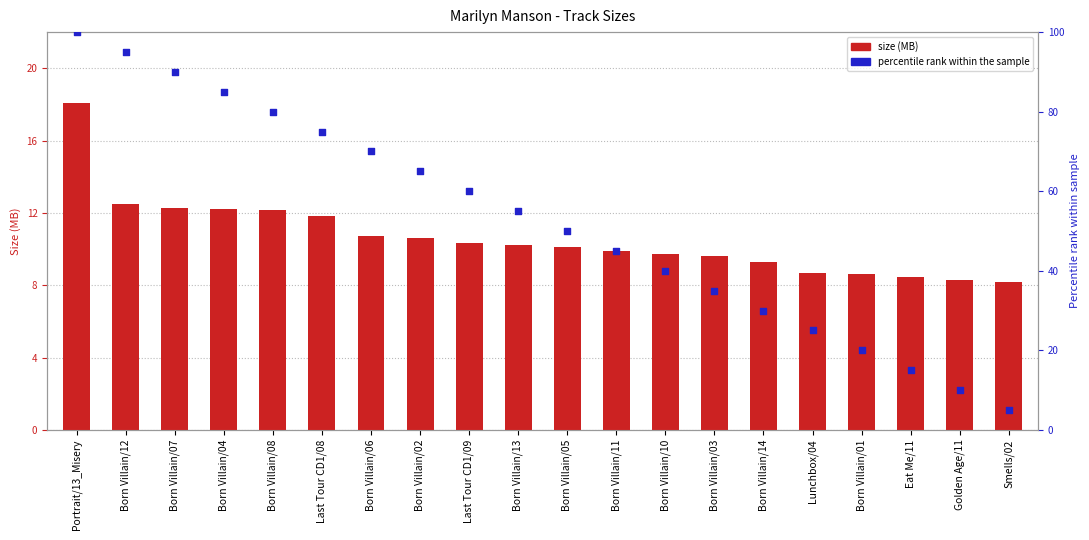

Which series has the largest total across all categories?

percentile rank within the sample